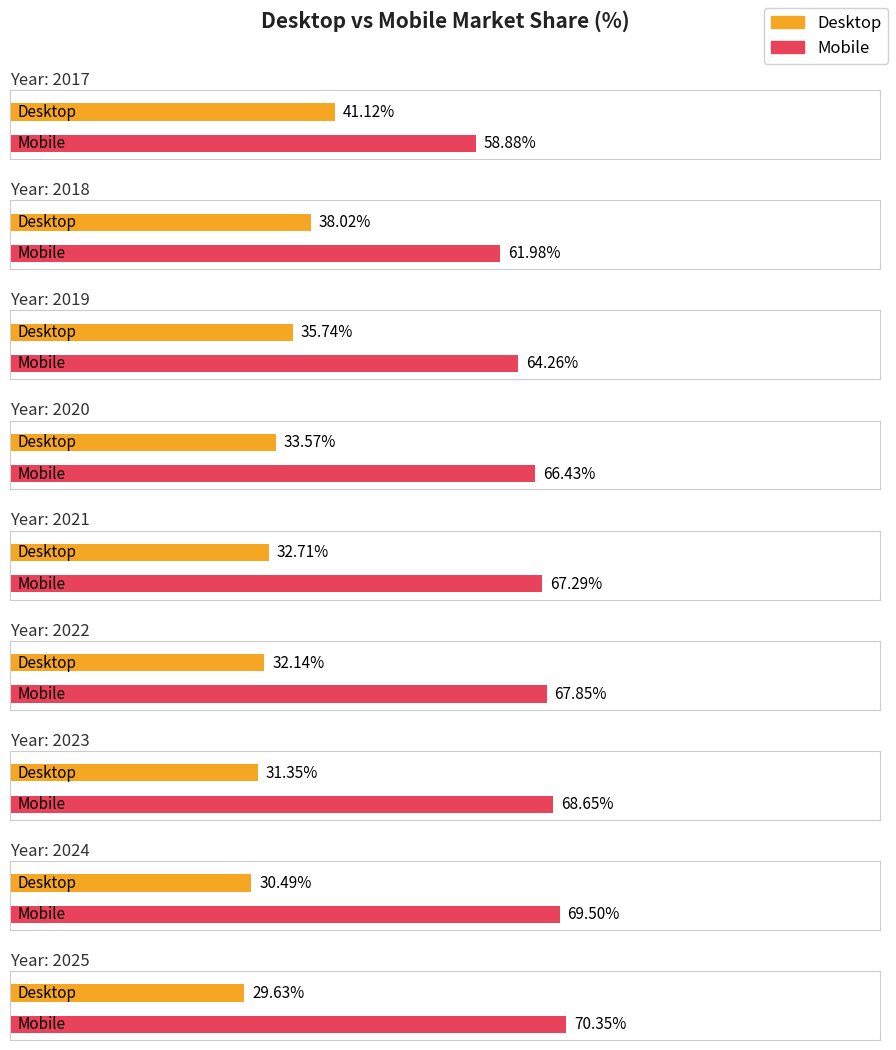

What is the maximum value for Desktop?

41.1